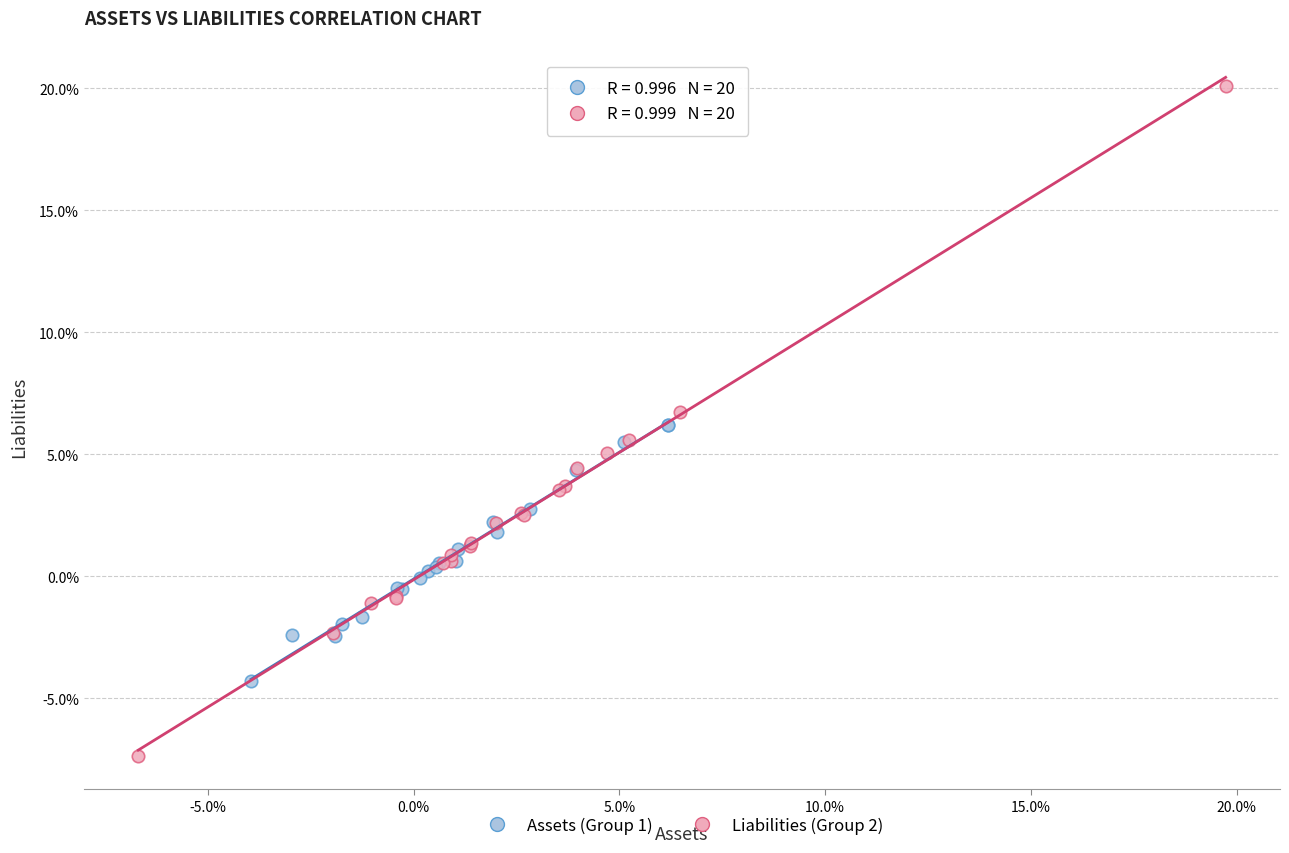

Which series reaches the maximum Y coordinate?

Liabilities (Group 2)